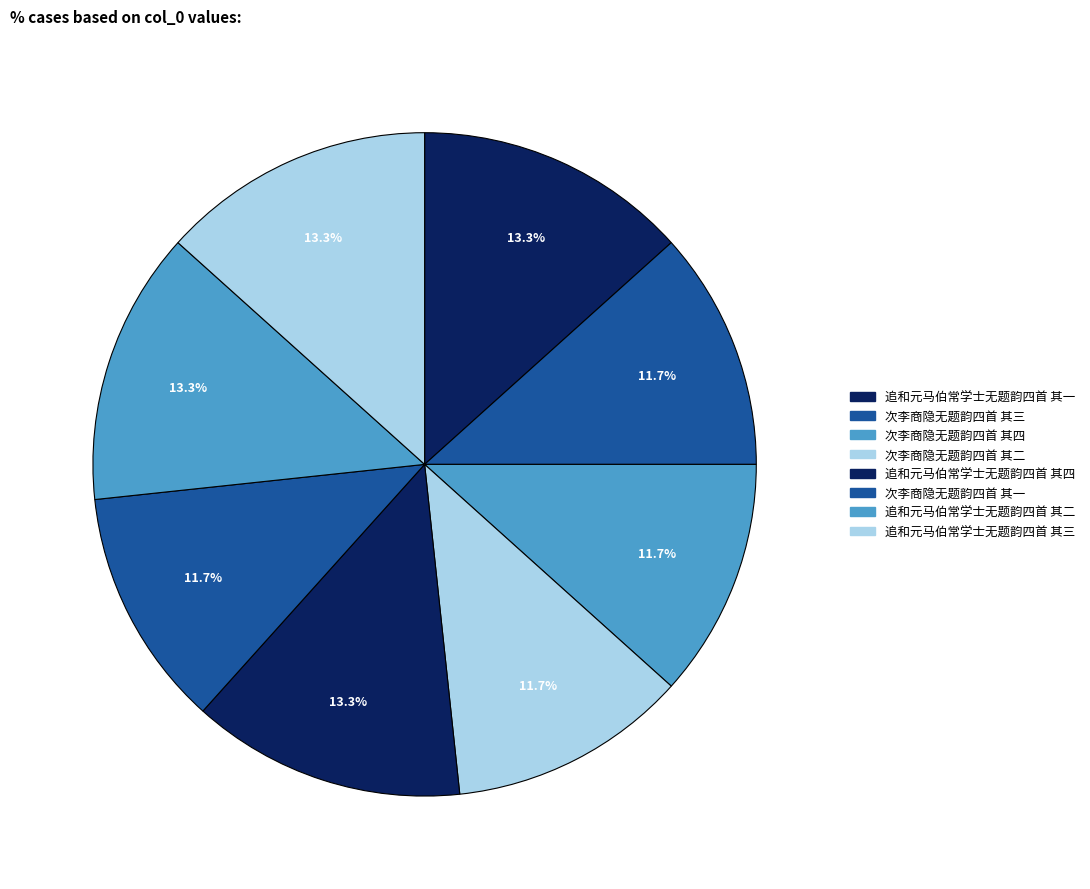

What percentage do 次李商隐无题韵四首 其一 and 追和元马伯常学士无题韵四首 其三 together represent?

25.0%